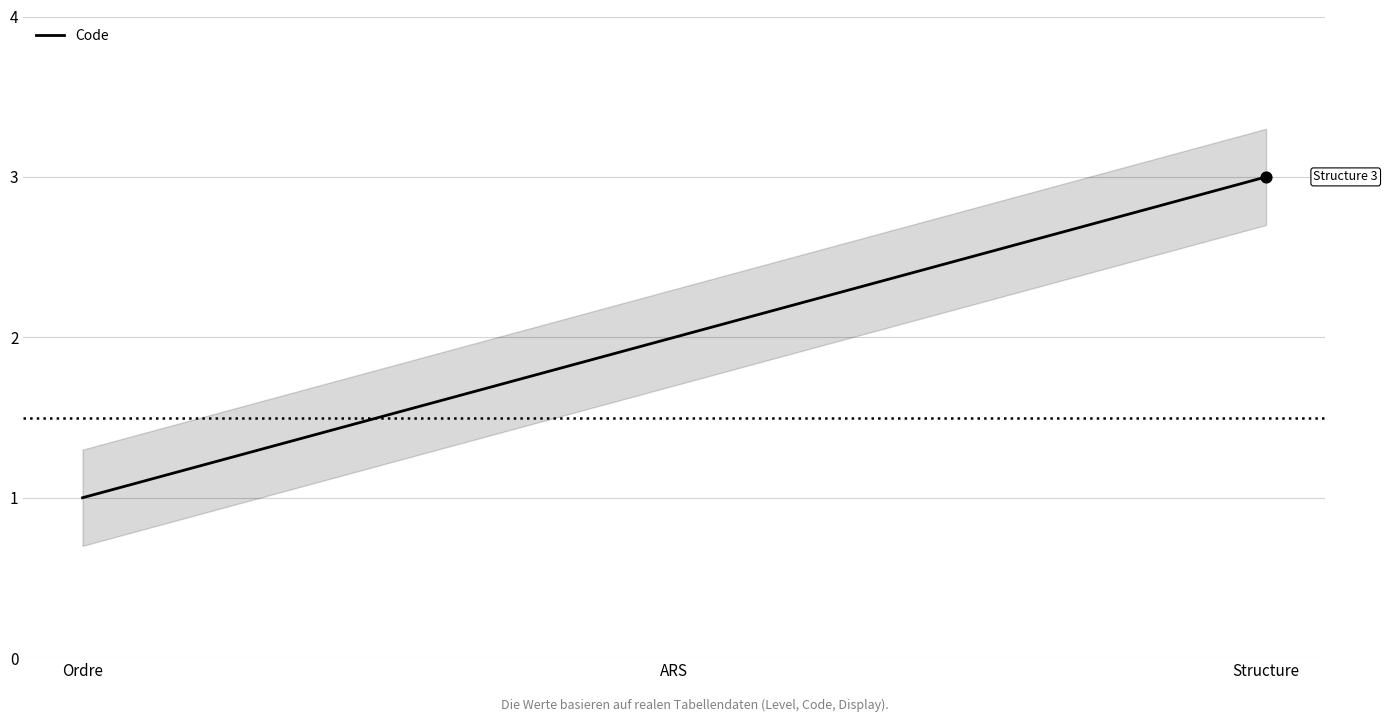

What is the ratio of the value at Structure to the value at ARS?

1.5